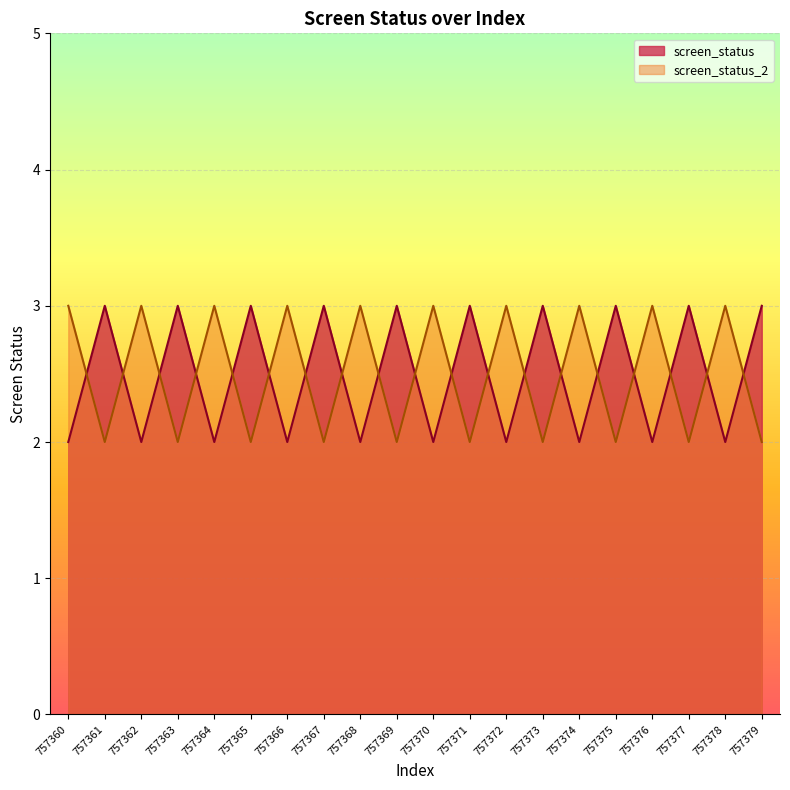

The value of screen_status_2 at 757367 is 1. True or false?

False